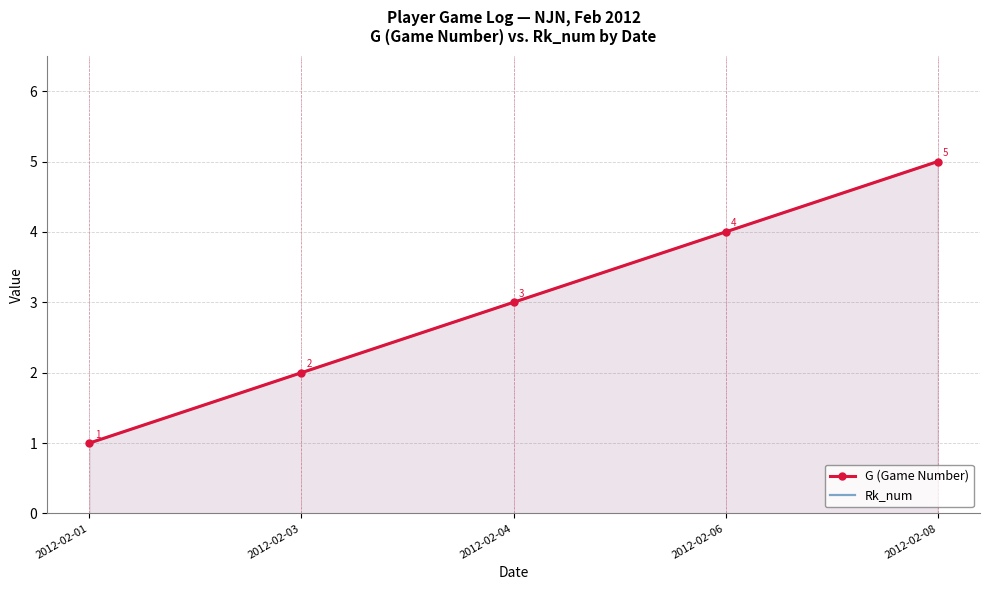

What is the value of the G (Game Number) point at the 4th from the left?

4